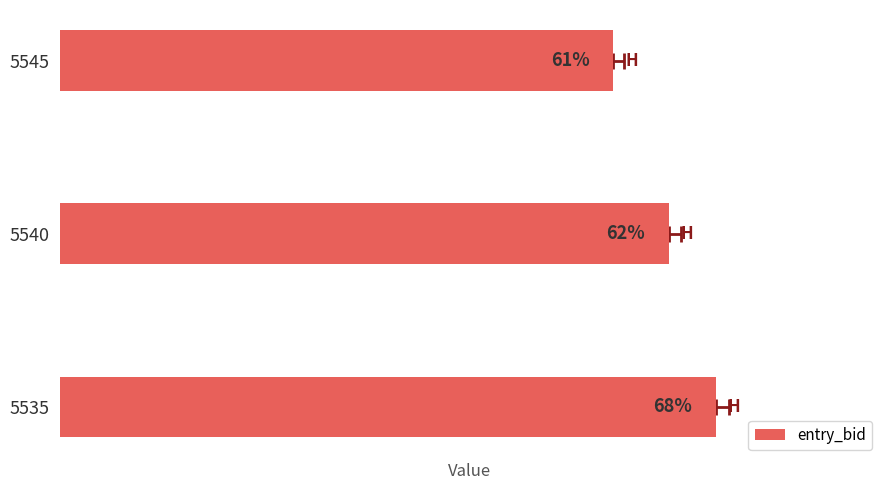

Does the chart contain any negative values?

No